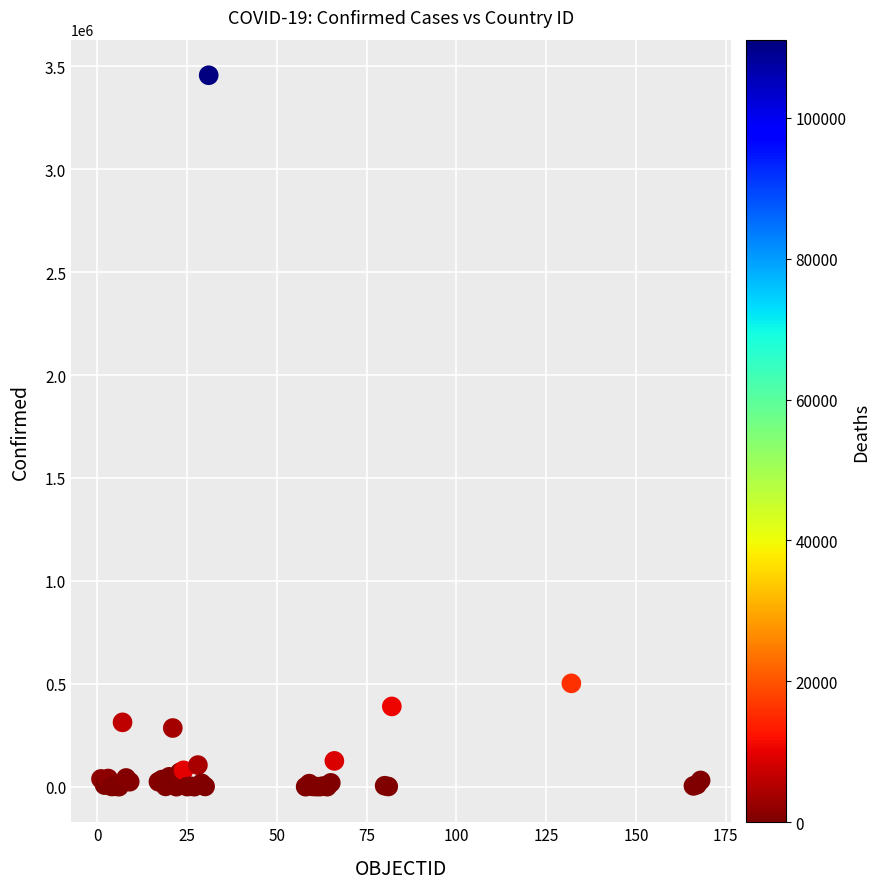

What Y value in the scatter plot is closest to 1728373?

502178